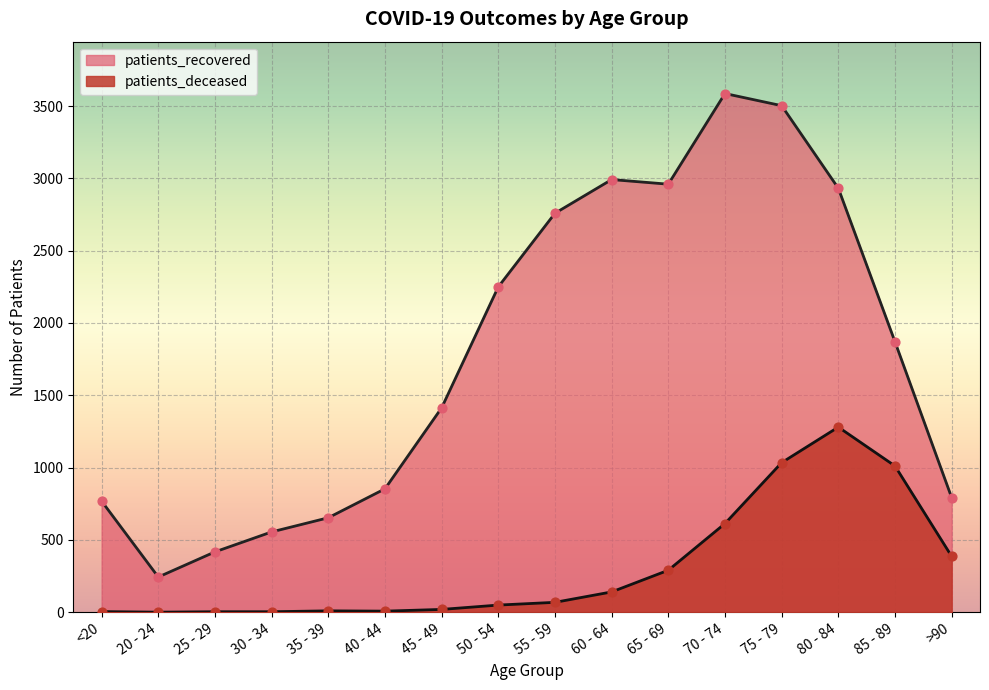

At which category is the sum across all series the highest?

75 - 79